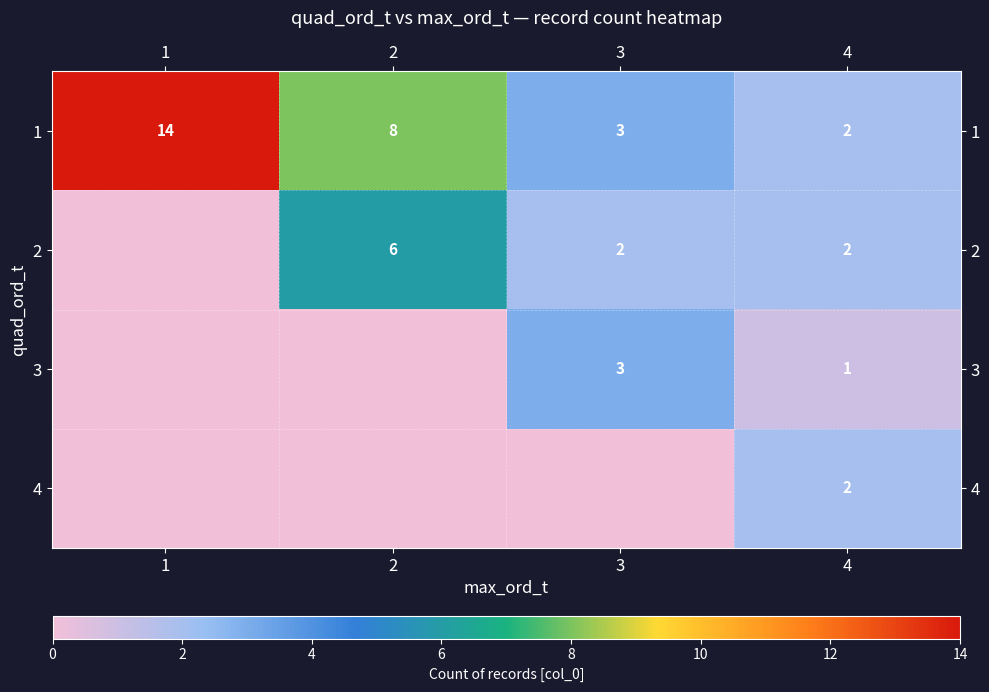

What is the total value across all series at 4?

7